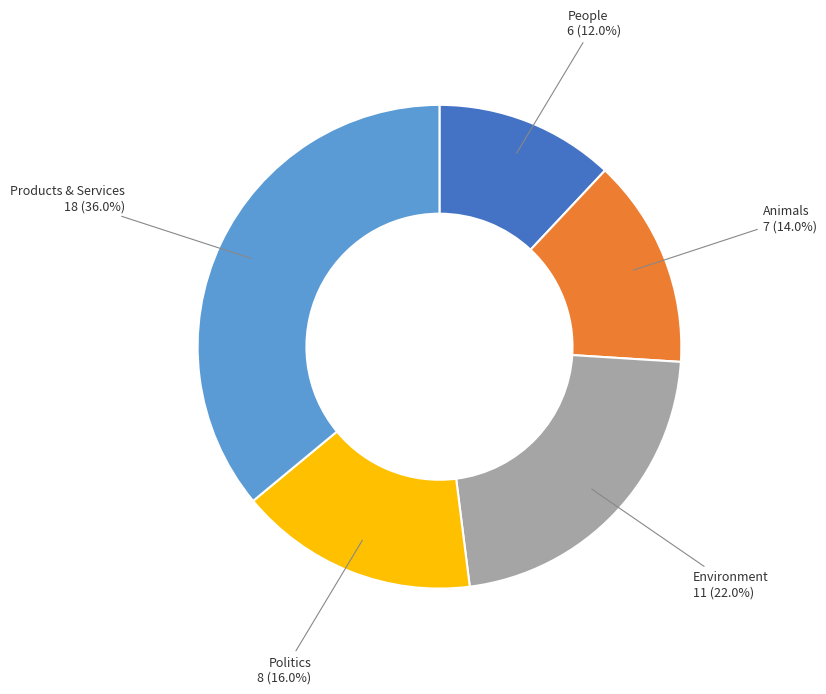

Approximately how many times larger is the value at Environment compared to Politics?

1.4